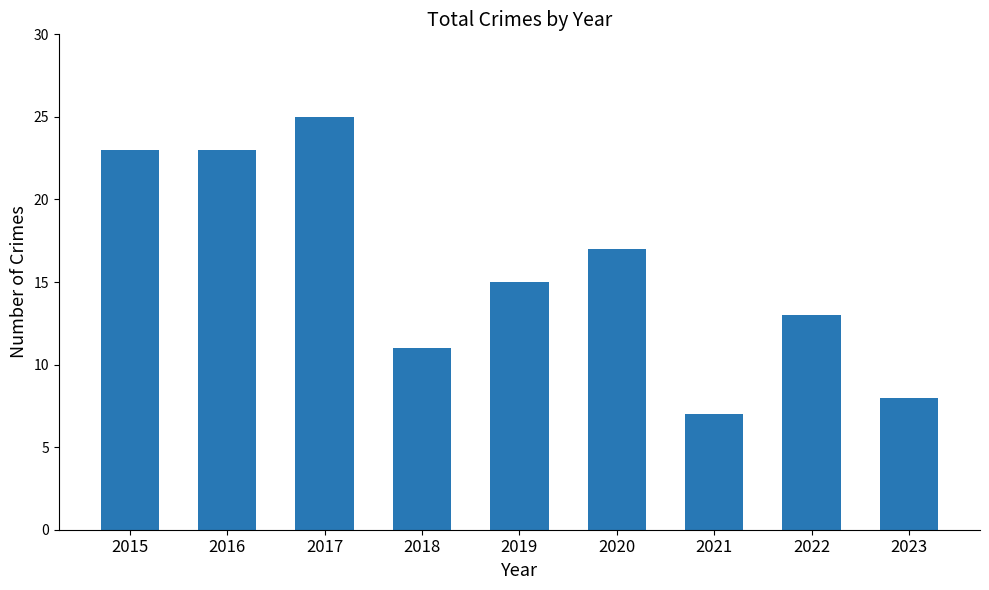

Is it true that the value at 2018 is 6?

False